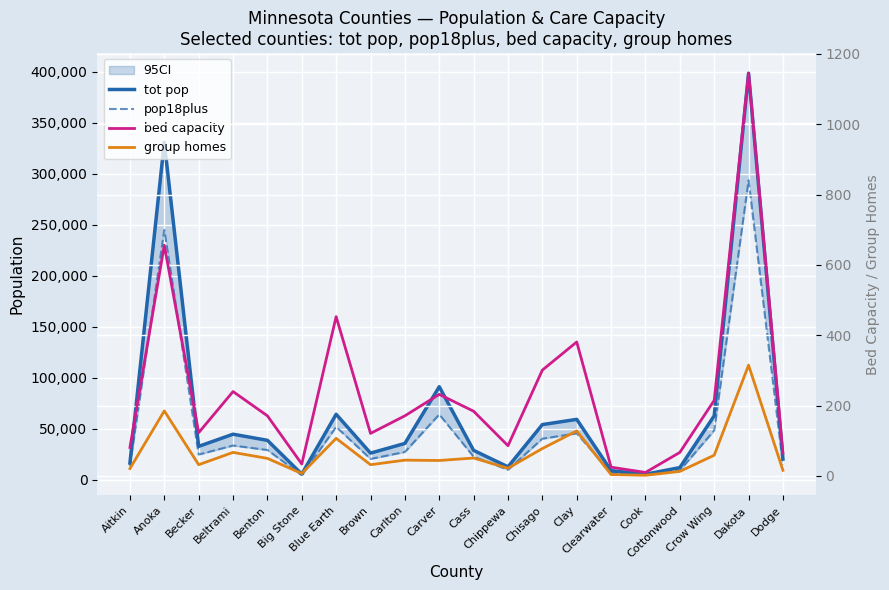

Is it true that group homes equals 9 at Chippewa?

False